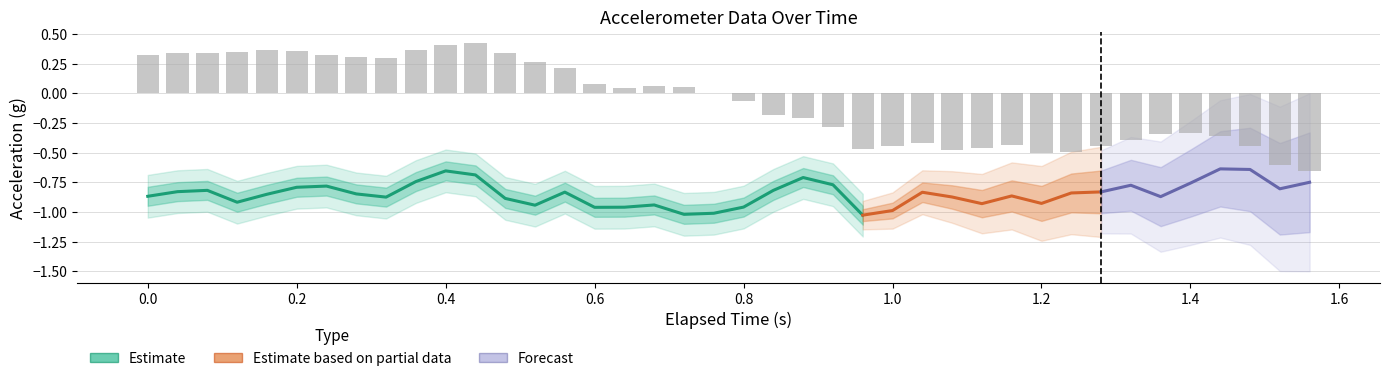

Read the x_axis value at 27.

-0.9